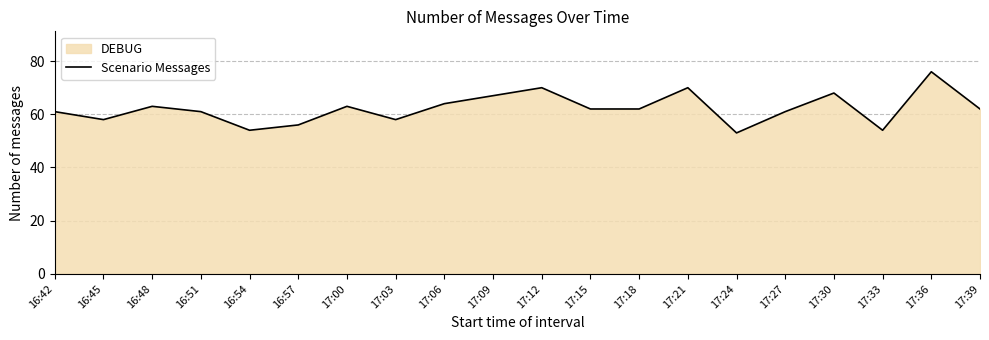

Count the number of categories in the chart.

20